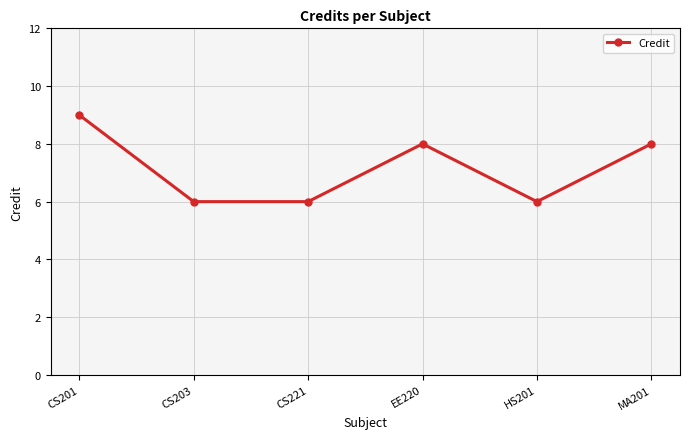

What is the difference between the values at EE220 and CS221?

2